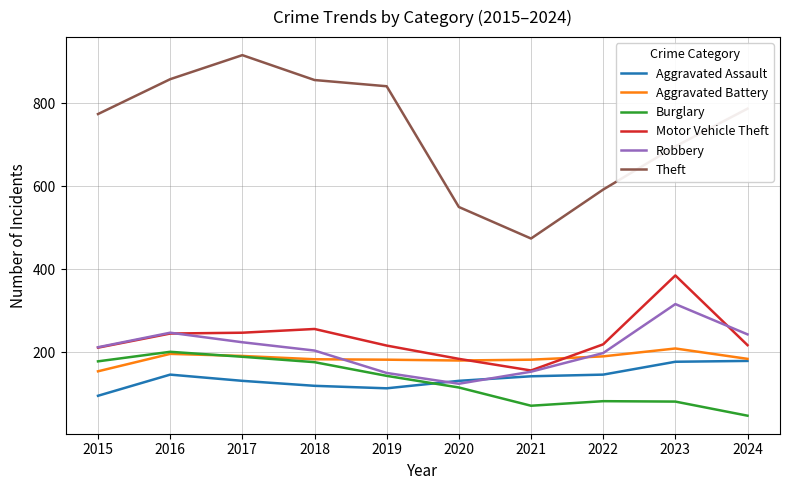

True or false: Theft and Aggravated Assault cross at least once.

False